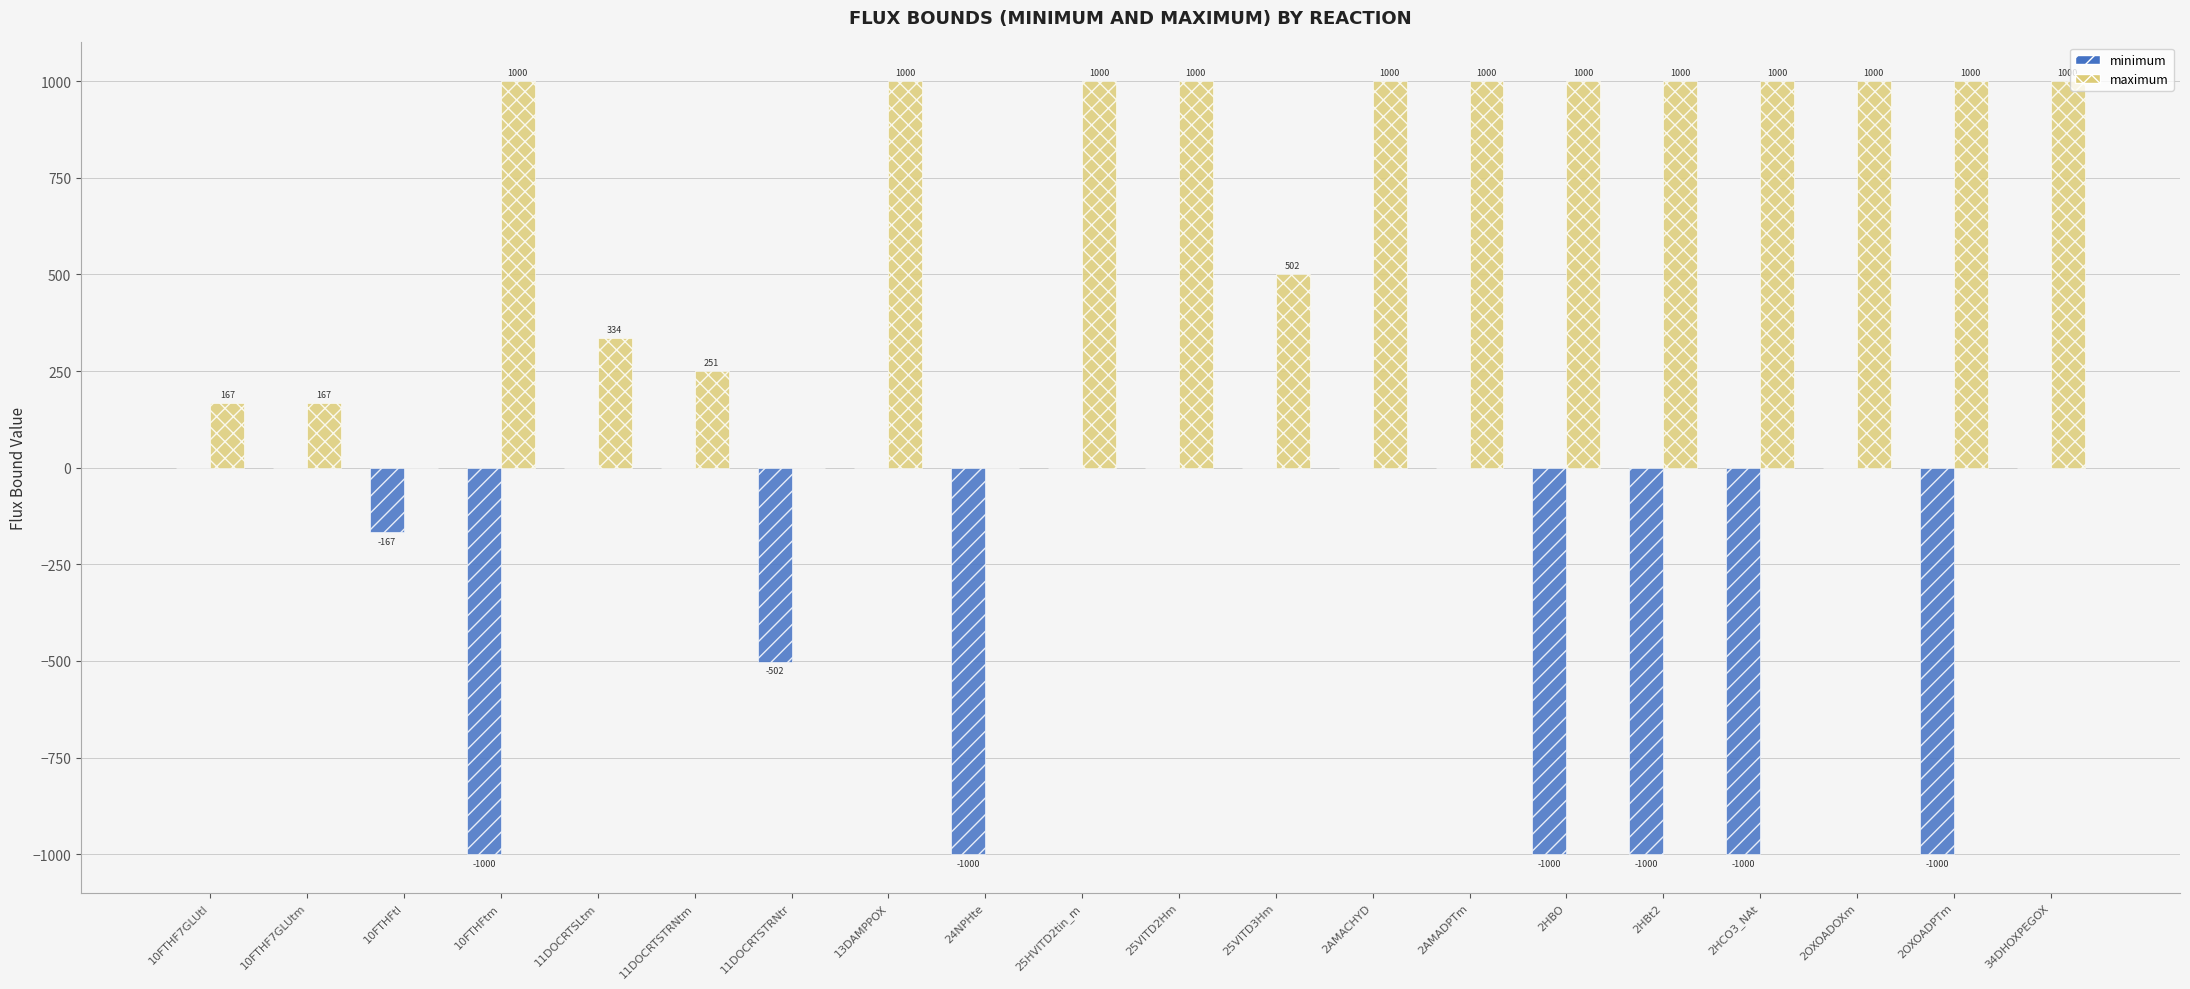

Which series has the largest total across all categories?

maximum